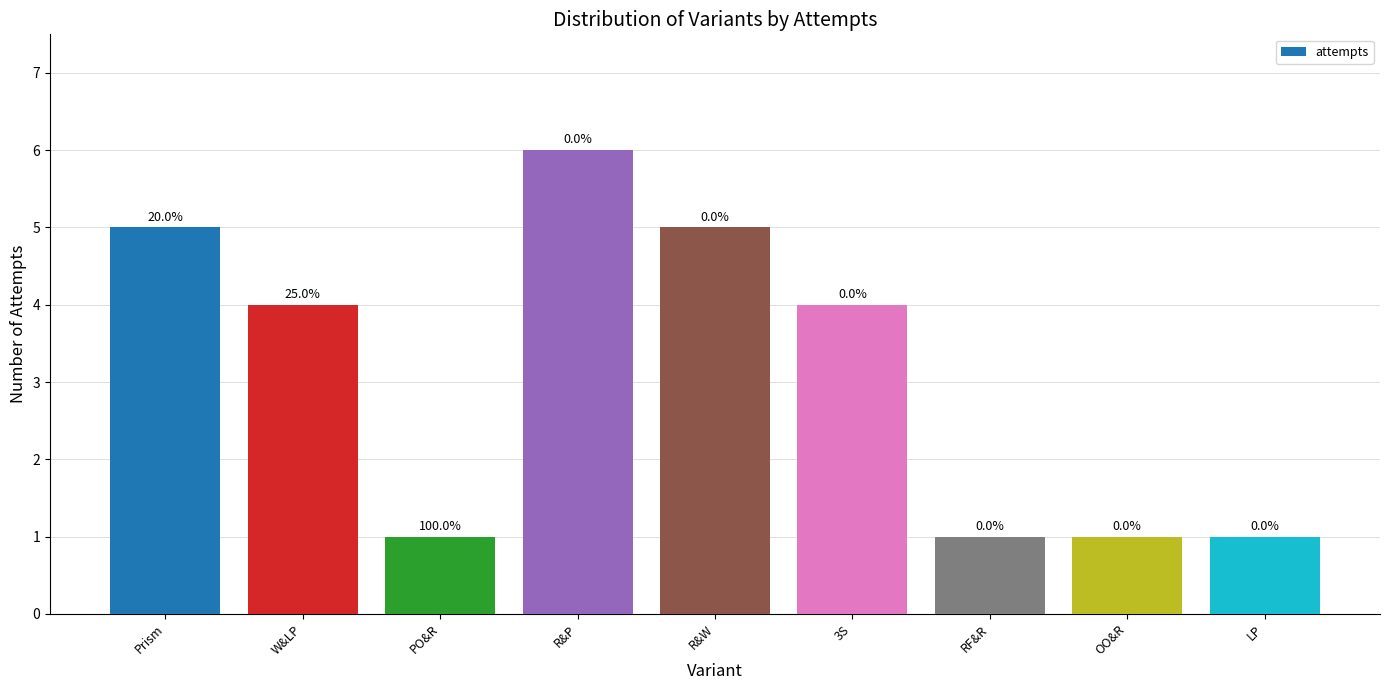

How many bars are there in total?

9